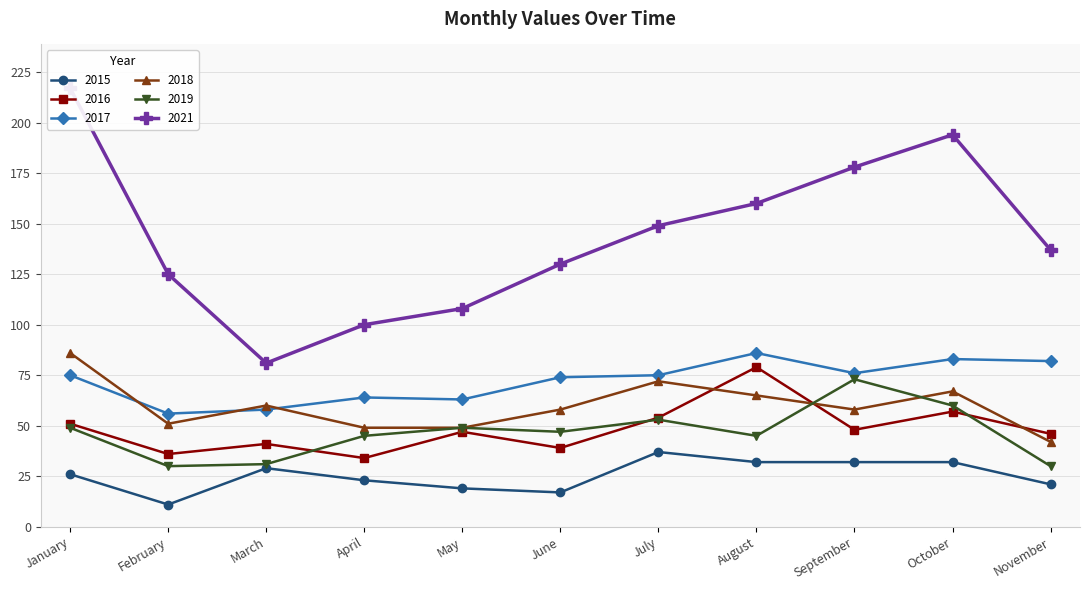

Which series has the largest total across all categories?

2021